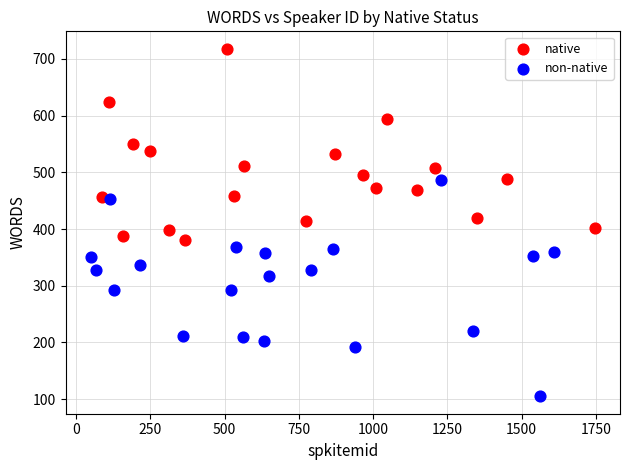

Which series reaches the minimum Y coordinate?

non-native